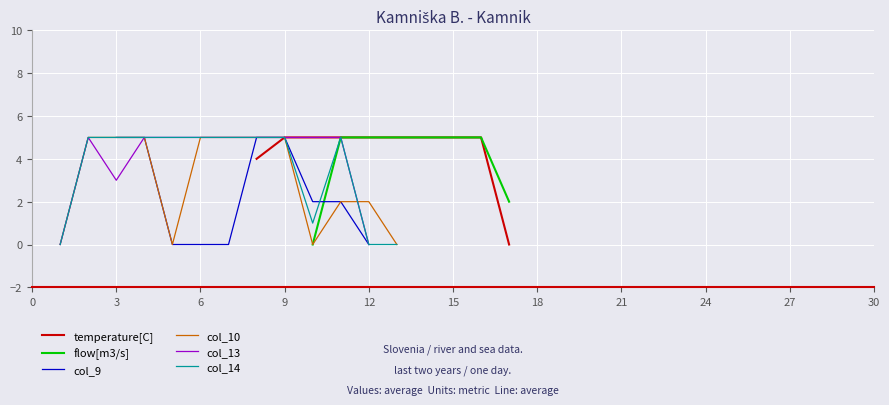

How many values in col_14 are above zero?

10